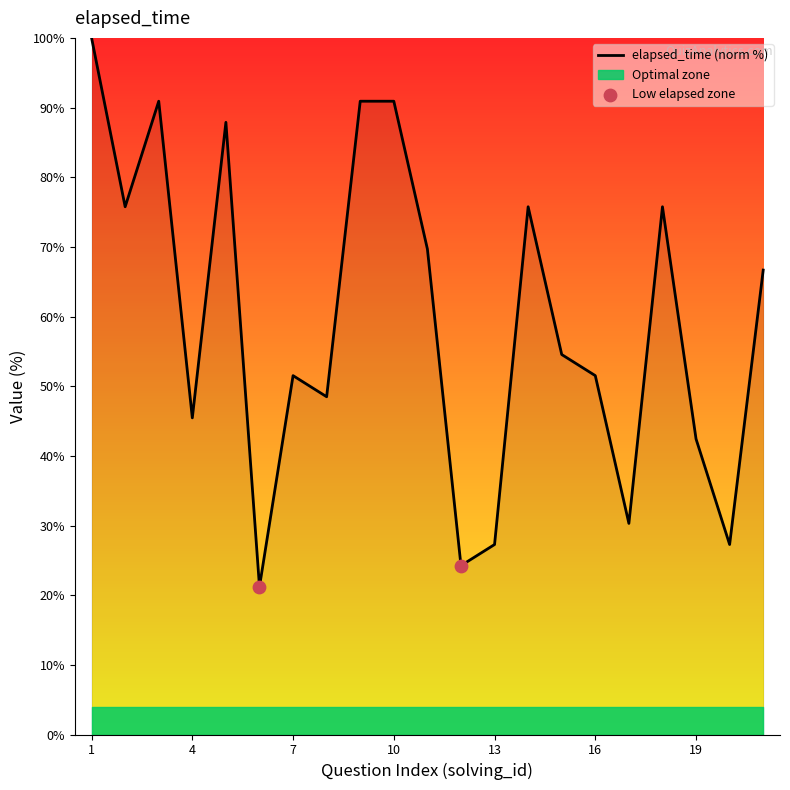

Approximately how many times larger is the value at 3 compared to 16?

1.8